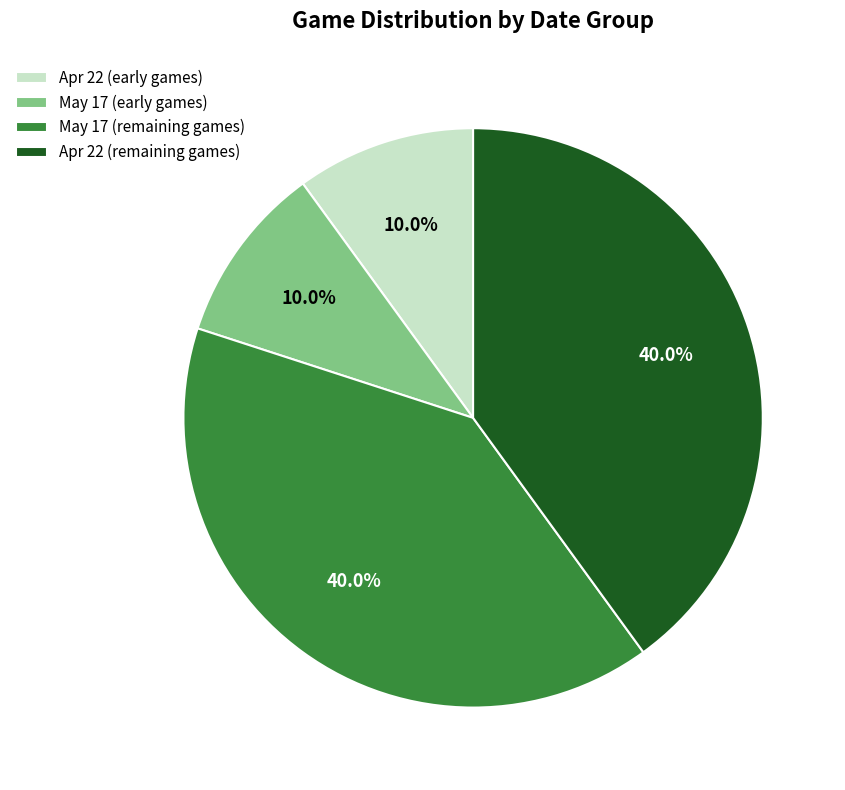

What is the total percentage of May 17 (early games) and May 17 (remaining games)?

50.0%